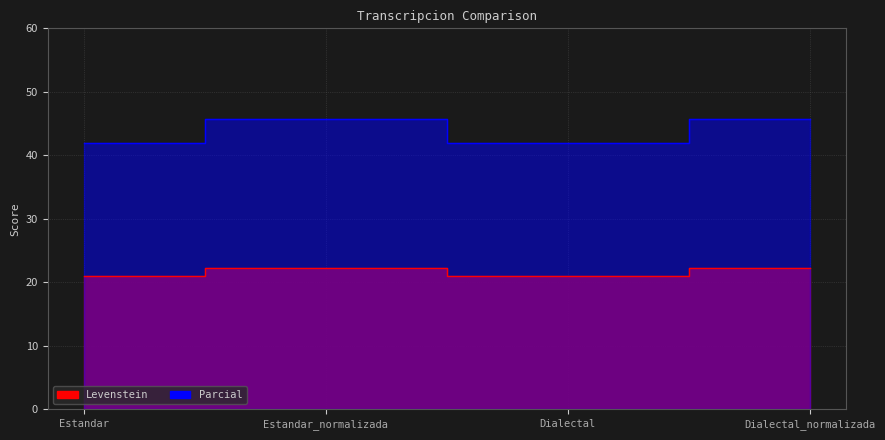

What is the average value of the Levenstein series?

21.7